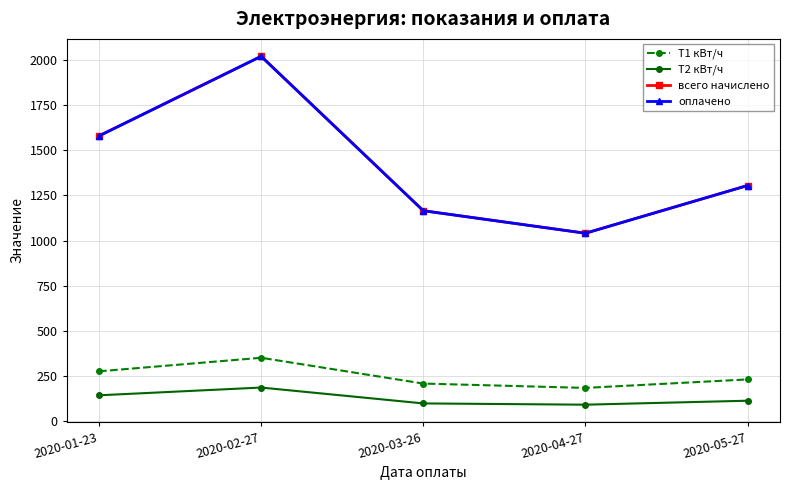

Reading left to right, transcribe all the data shown in this chart.

T1 кВт/ч: 275.0	350.0	207.0	183.0	230.0
T2 кВт/ч: 142.0	185.0	97.0	90.0	112.0
всего начислено: 1579.8	2021.0	1165.1	1040.4	1304.9
оплачено: 1579.8	2021.0	1165.1	1040.4	1304.9